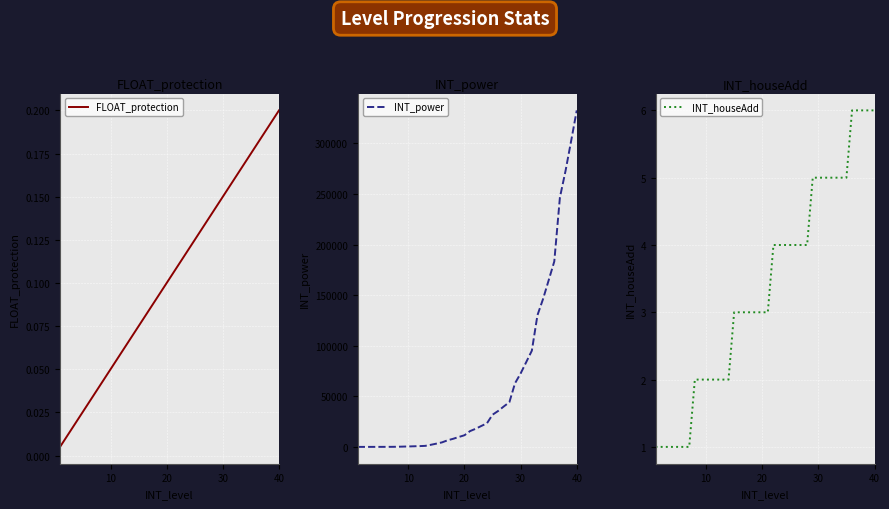

True or false: FLOAT_protection has a value of 0.2 at 20.

False